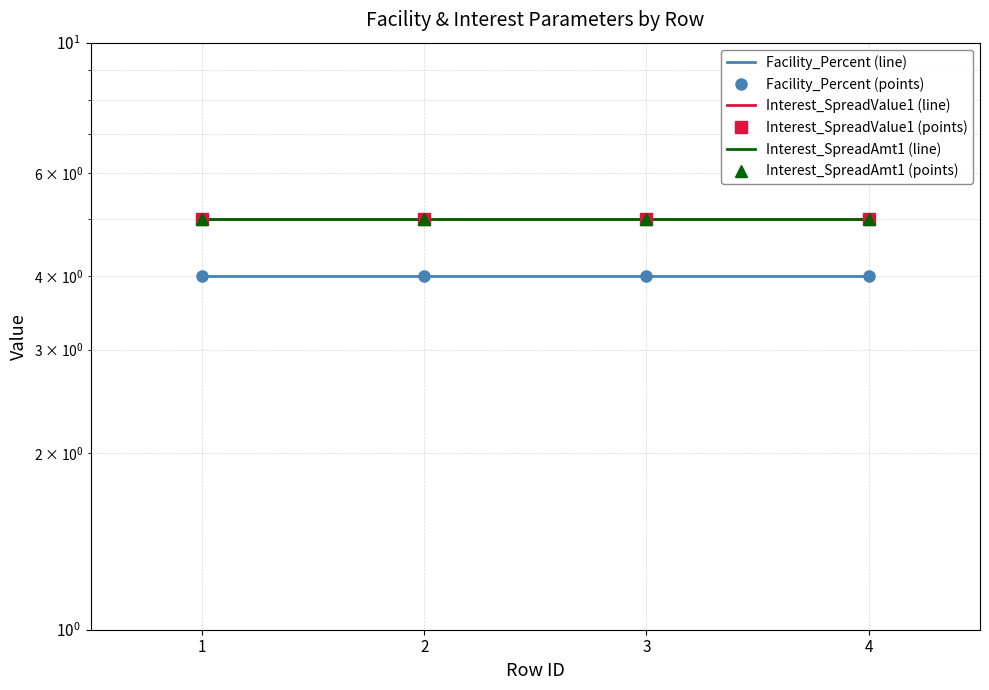

Which label corresponds to the smallest value in the chart?

1